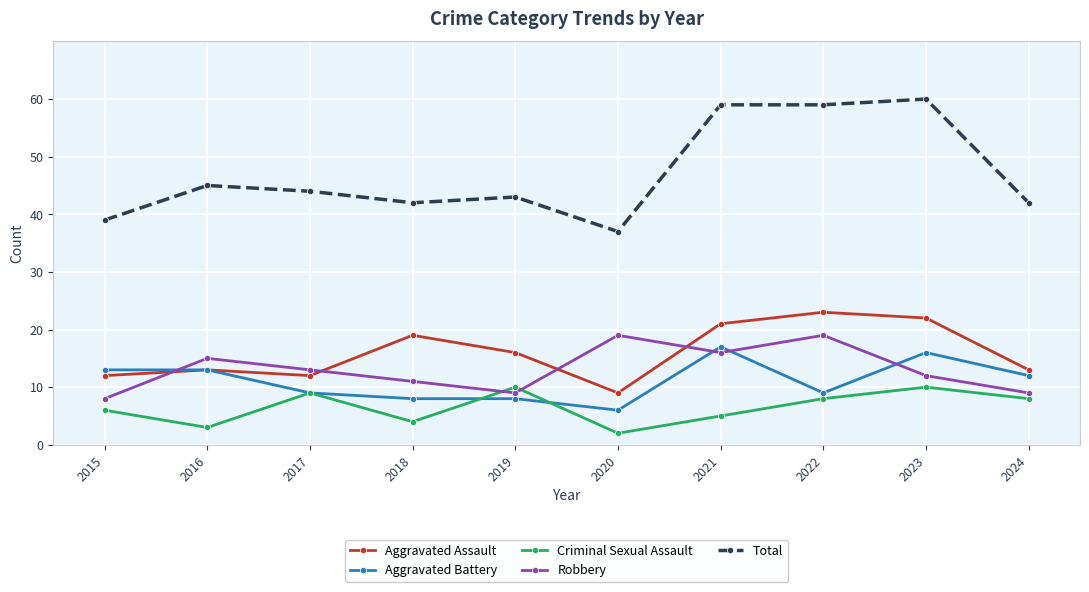

Count the number of categories in the chart.

10